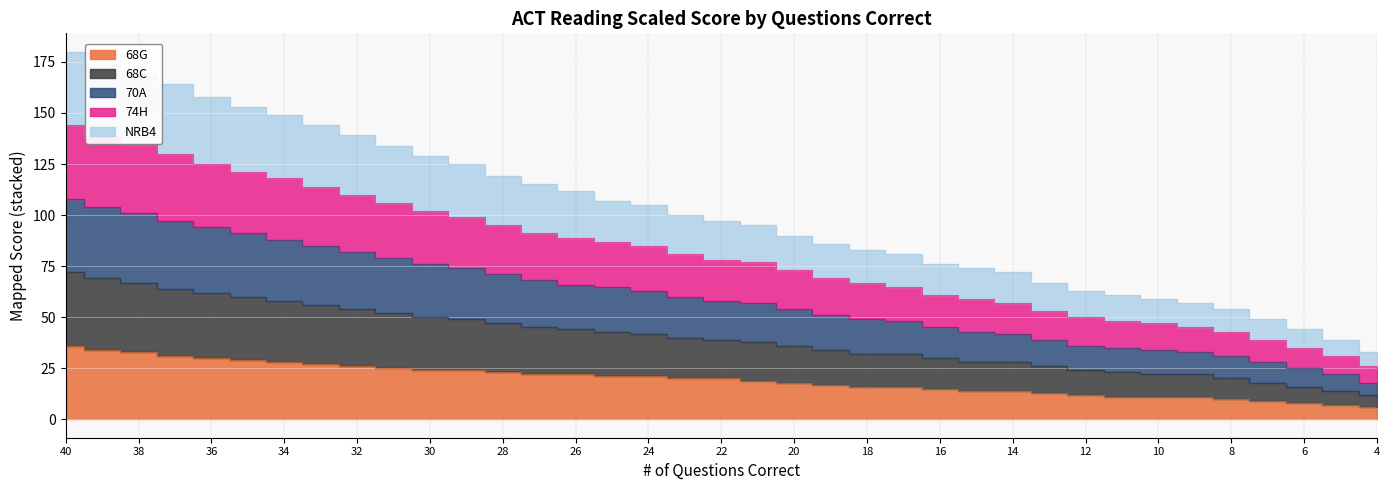

At how many categories does at least one series exceed 128?

11